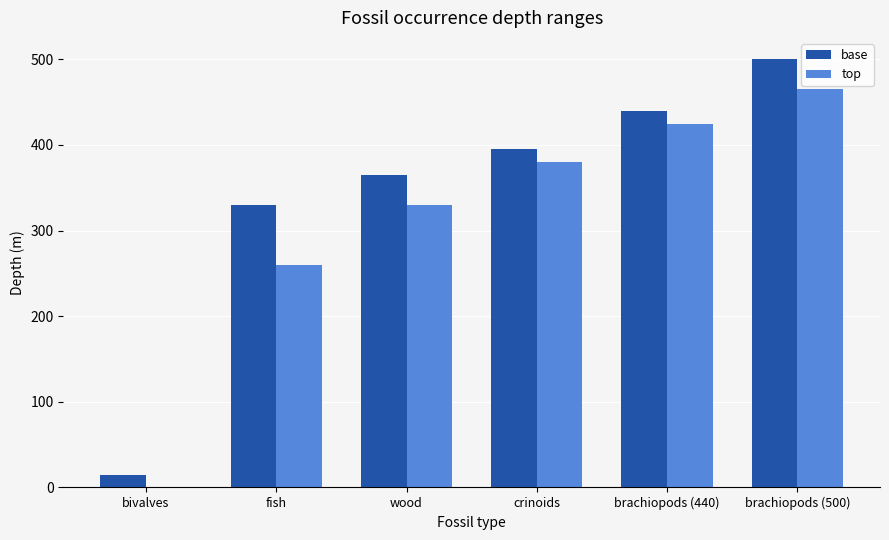

Is it true that base equals 395 at crinoids?

True